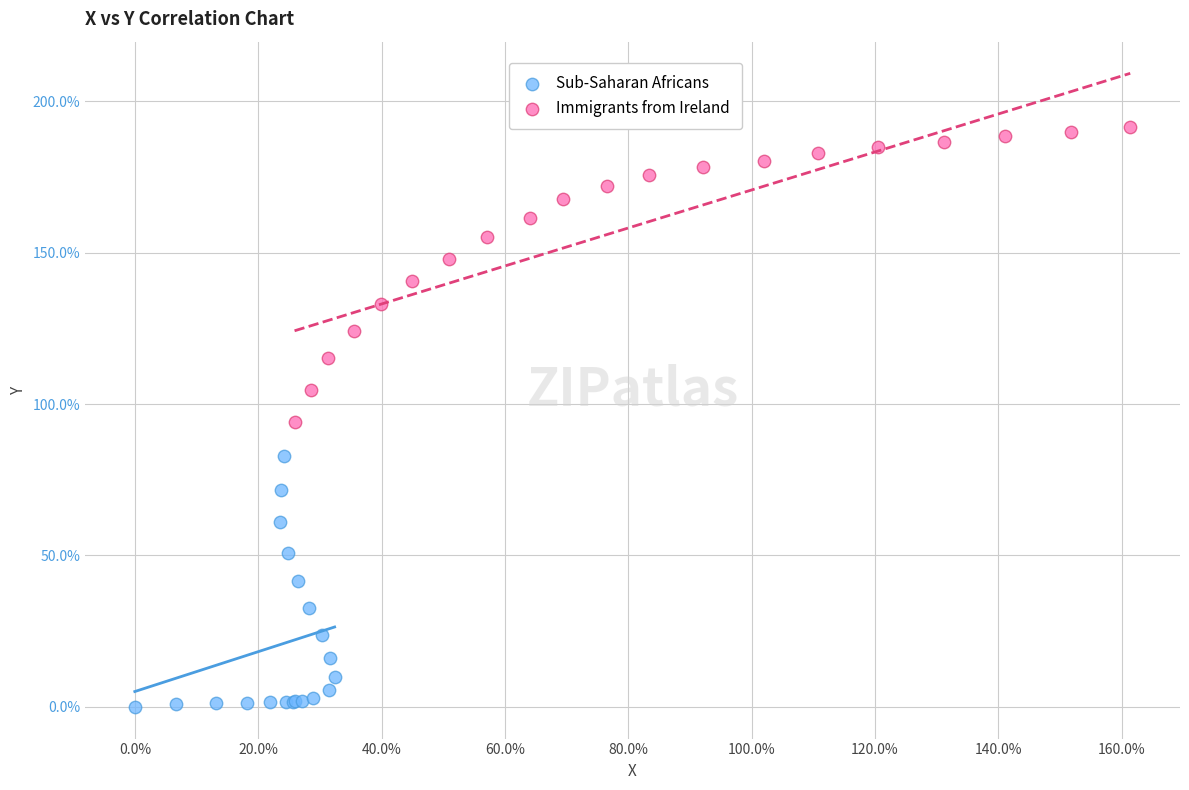

What are all the series names shown in the legend?

Sub-Saharan Africans, Immigrants from Ireland